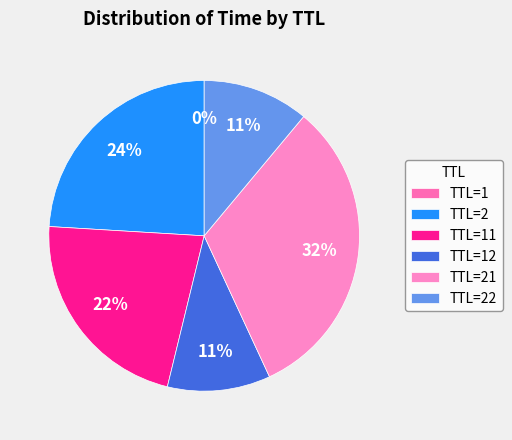

Which slice is the smallest?

TTL=1